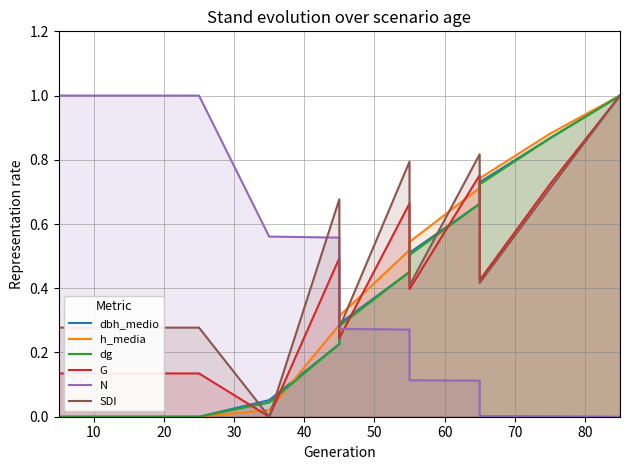

Does the chart have visible grid lines?

Yes